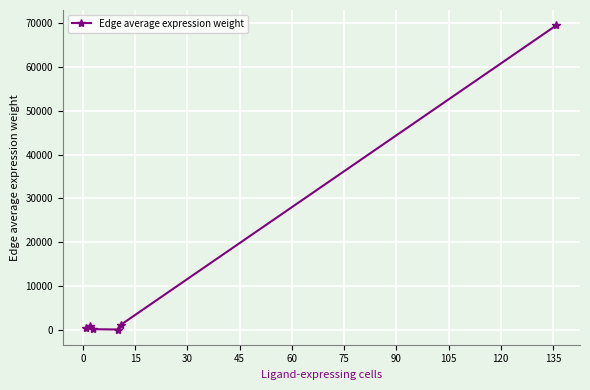

What is the value of the 6th point from the left?

69487.0